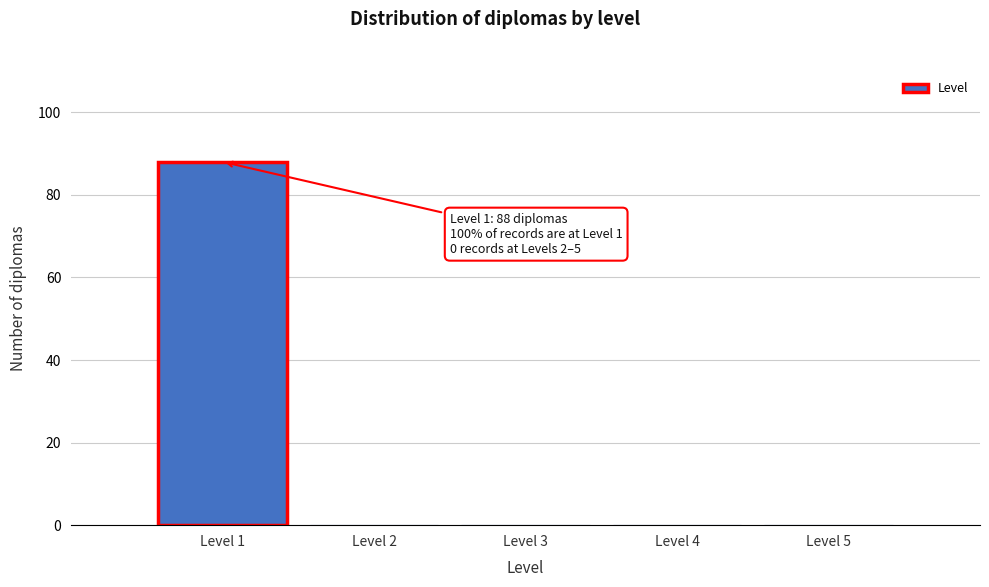

Over which range of the x-axis is the bar tallest?

0.5 to 1.5